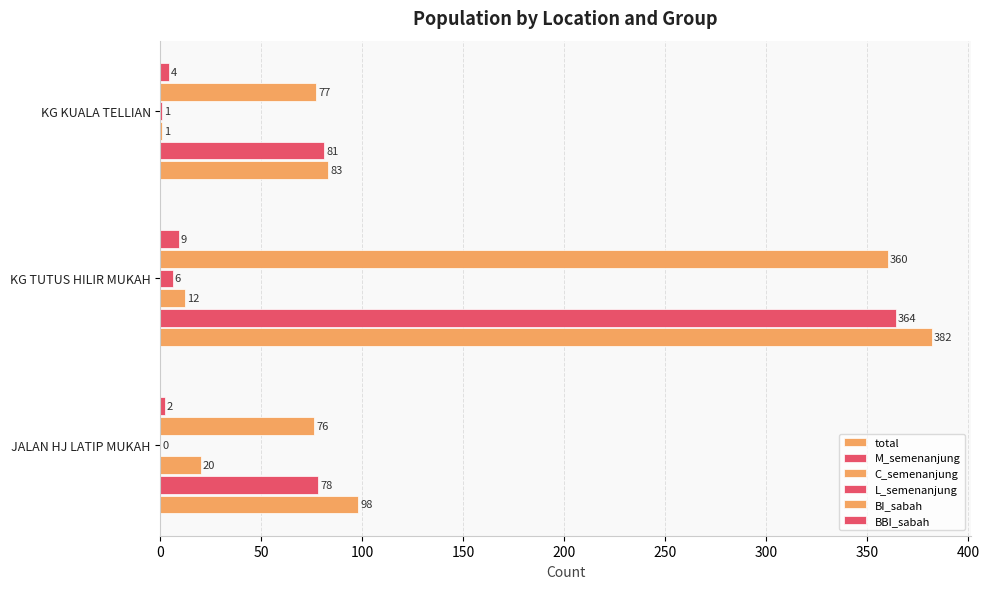

What is the average value of the total series?

188